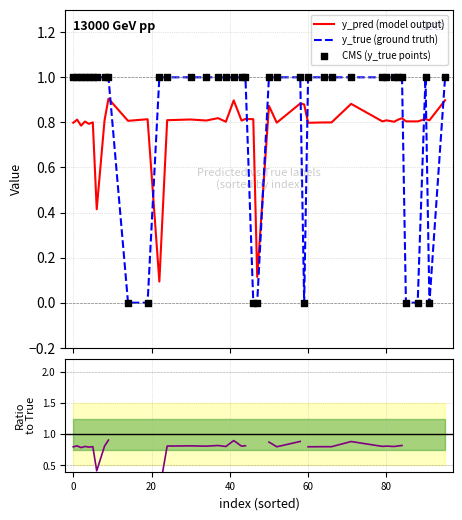

Which series contains the highest Y value?

y_true (ground truth)